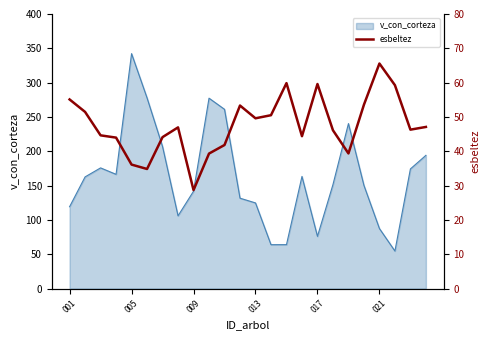

Is it true that the value at 17 is 29.4?

False